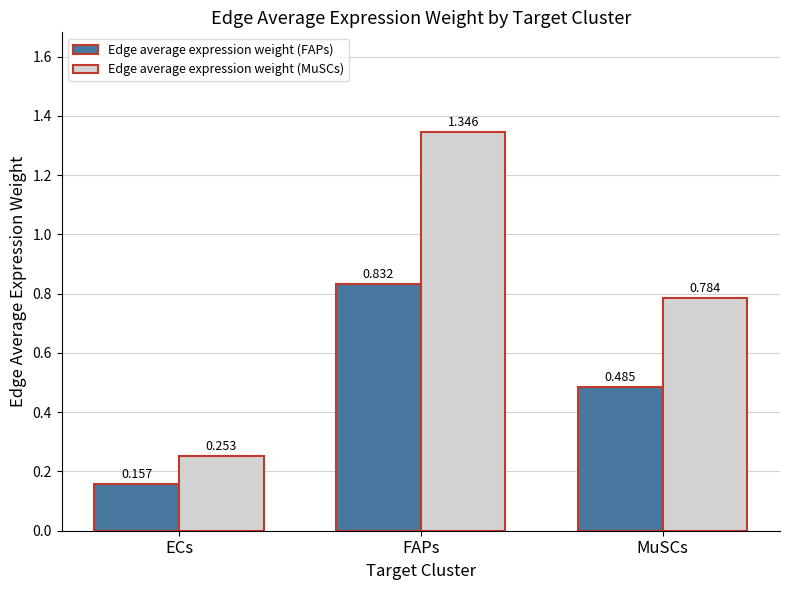

Rank the series at FAPs from highest to lowest value.

Edge average expression weight (MuSCs), Edge average expression weight (FAPs)